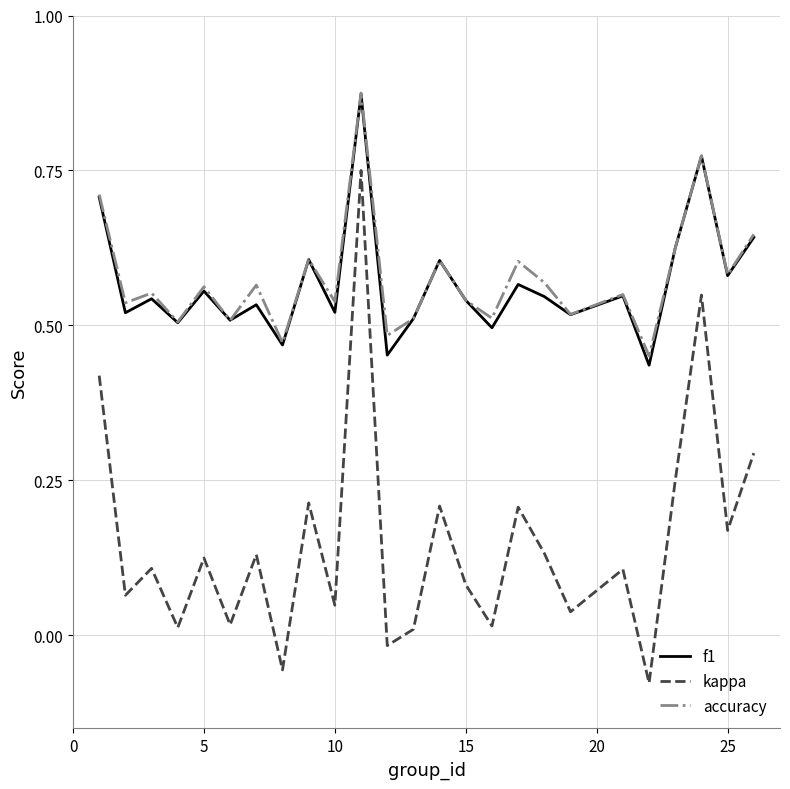

True or false: f1 and kappa intersect in this chart.

False